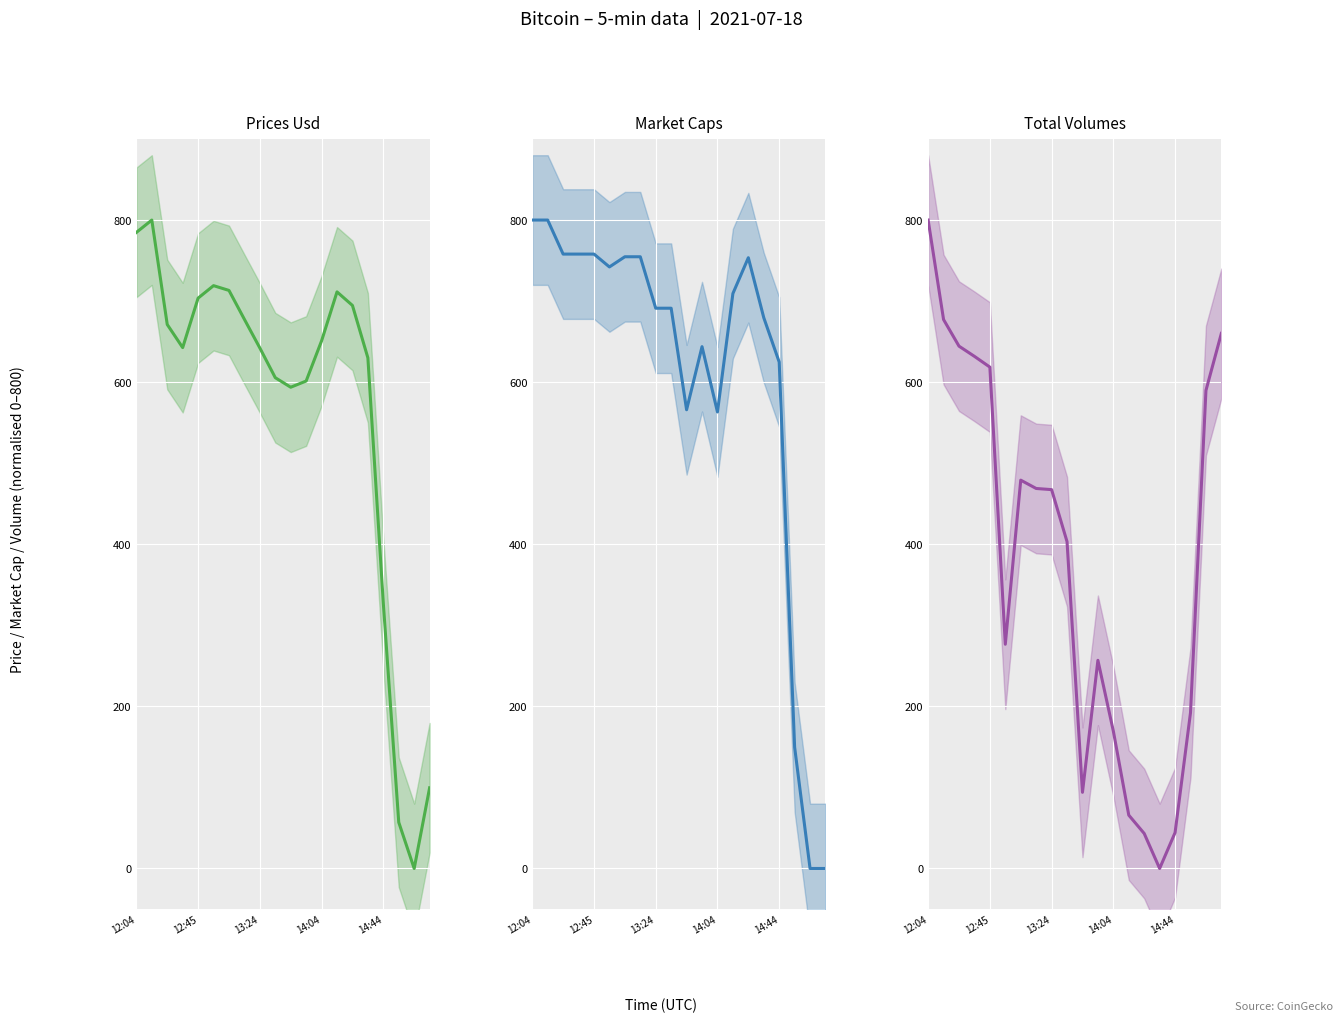

True or false: market_caps has more than 1 points higher than both neighbors.

True